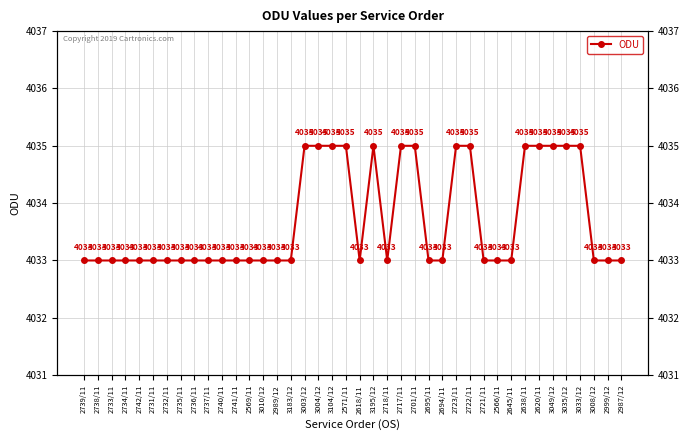

Rank the categories by value from lowest to highest.

2739/11, 2738/11, 2733/11, 2734/11, 2742/11, 2731/11, 2732/11, 2735/11, 2736/11, 2737/11, 2740/11, 2741/11, 2569/11, 3010/12, 2989/12, 3183/12, 2618/11, 2718/11, 2695/11, 2694/11, 2721/11, 2566/11, 2645/11, 3008/12, 2999/12, 2987/12, 3003/12, 3004/12, 3104/12, 2571/11, 3195/12, 2717/11, 2701/11, 2723/11, 2722/11, 2638/11, 2620/11, 3049/12, 3035/12, 3033/12